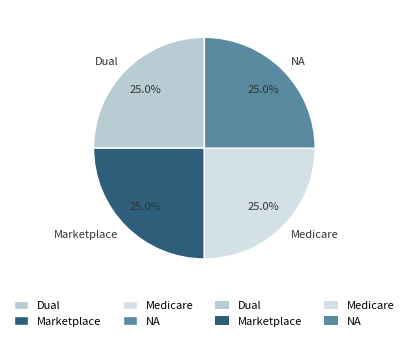

Is there any slice that represents more than half of the pie?

No